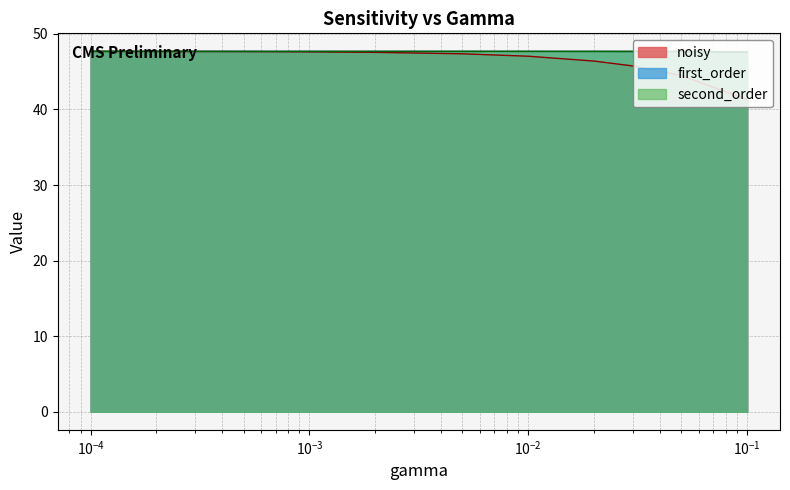

At which category does second_order reach its first local valley?

0.02